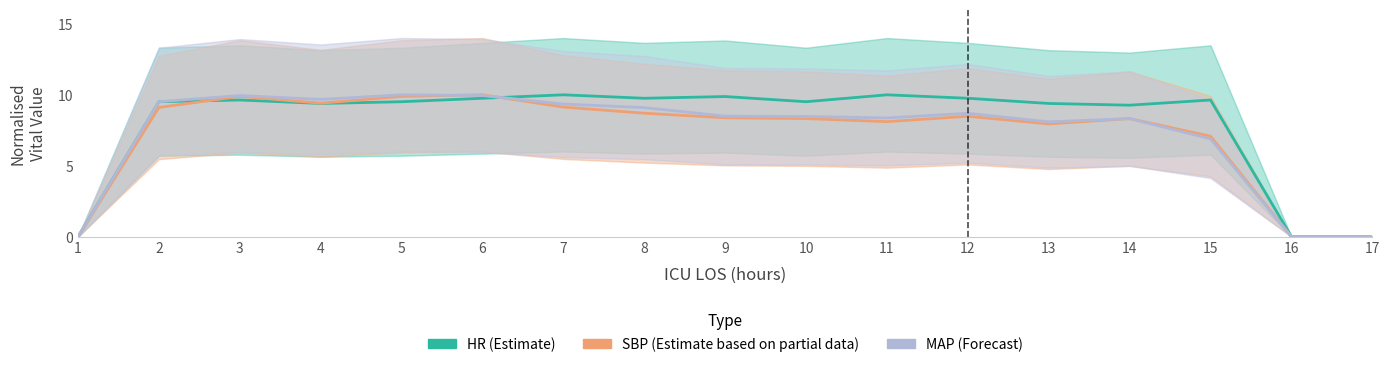

What is the total value across all series at 2?

28.1